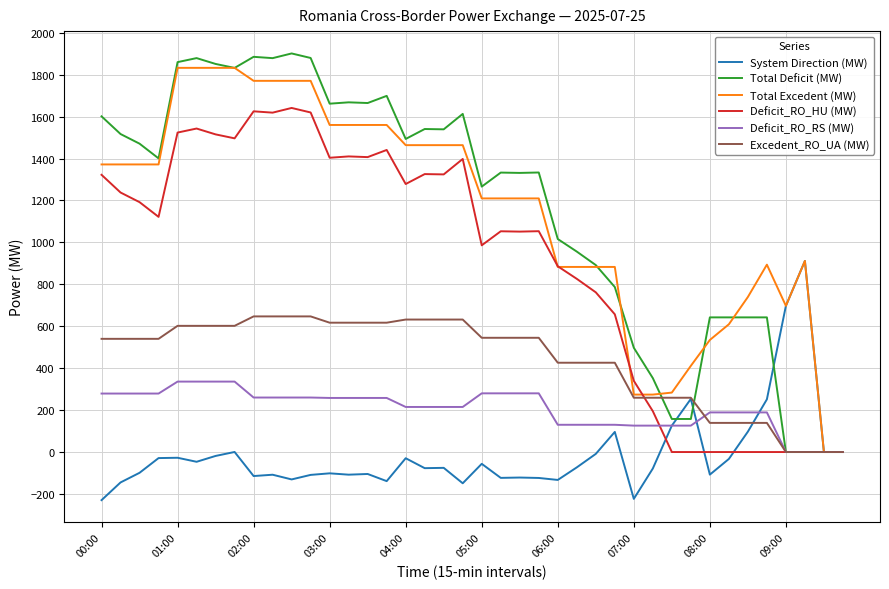

What is the minimum value shown in the chart?

-229.4